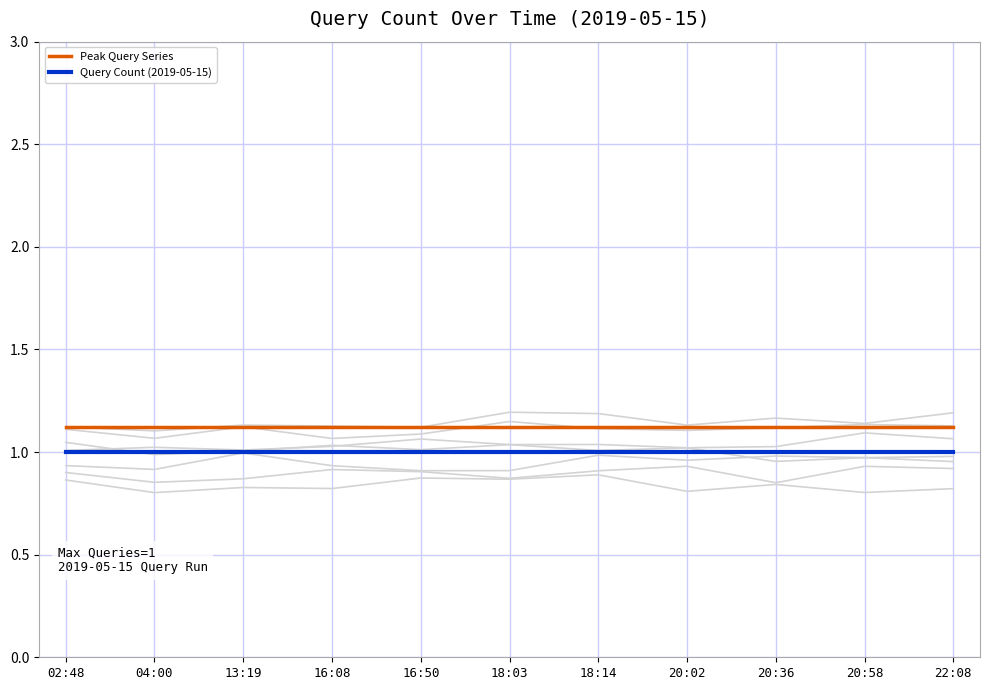

True or false: Query Count (2019-05-15) and Peak Query Series intersect in this chart.

False